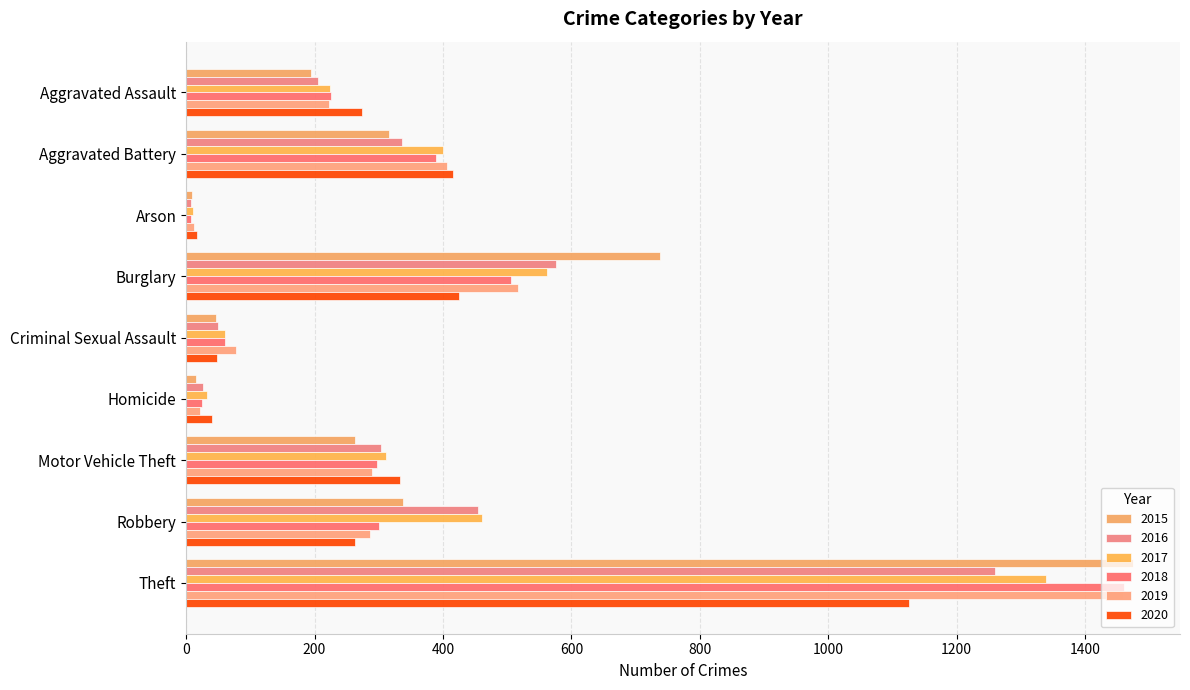

What is the difference between the highest and lowest values at Aggravated Battery?

100